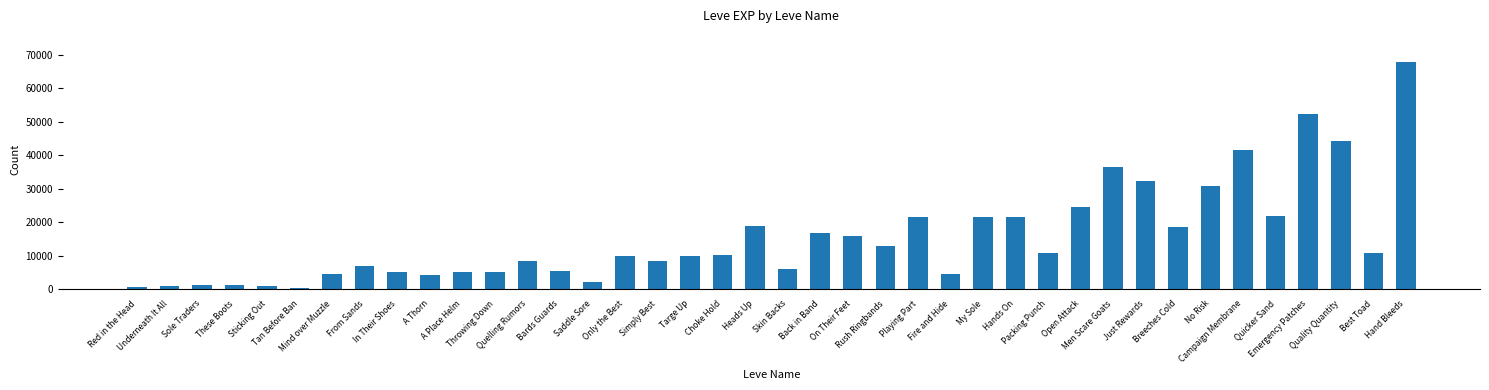

What is the smallest value displayed?

370